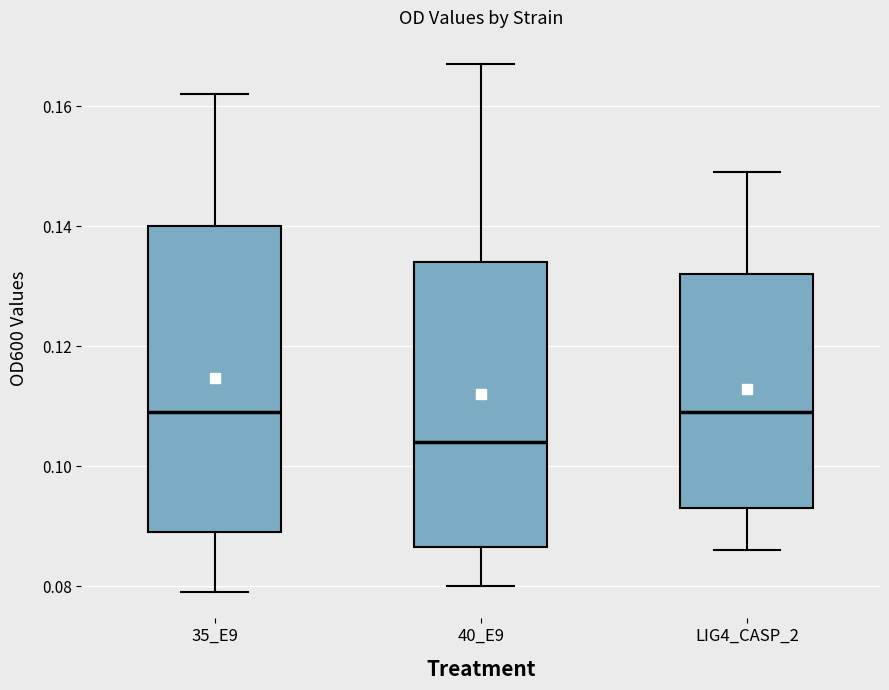

Comparing the boxes themselves (not the whiskers), which one is the tallest?

35_E9